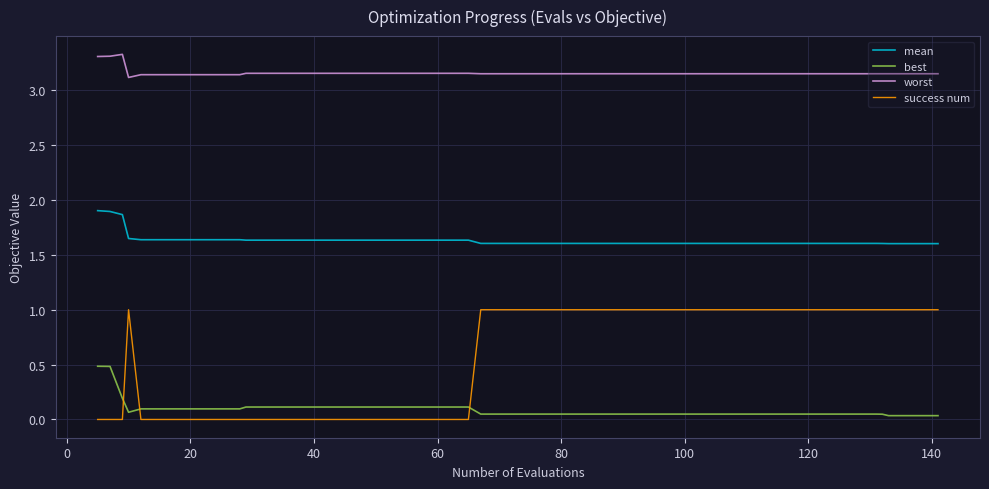

List the series in order of their peak value, highest first.

worst, mean, success num, best